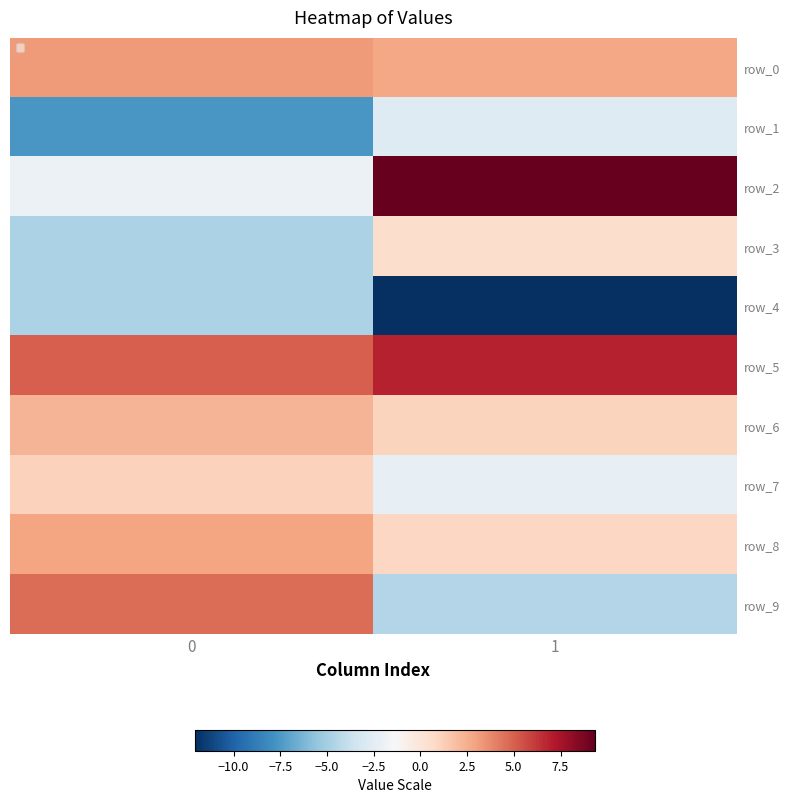

Which series has the largest range (max minus min)?

row_2